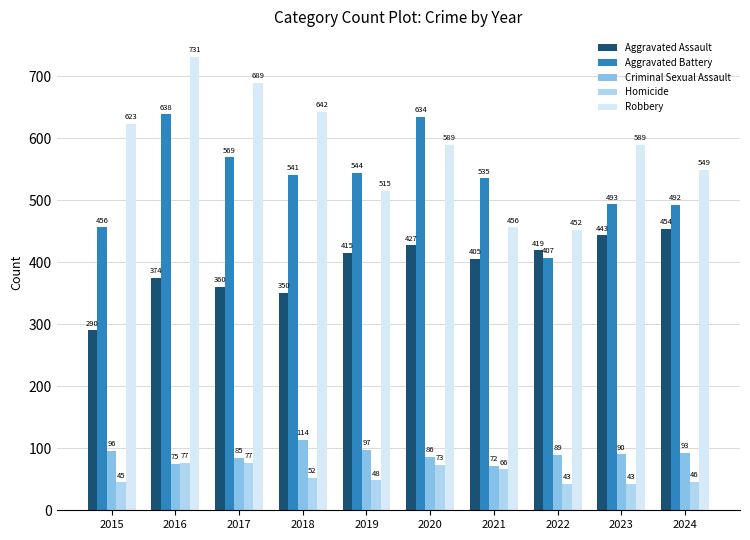

Between 2015 and 2016, which series saw the biggest shift?

Aggravated Battery